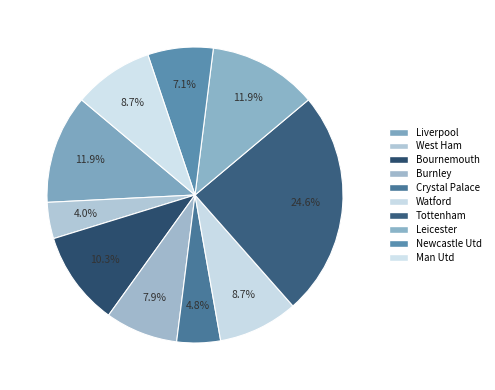

How many slices are in this pie chart?

10